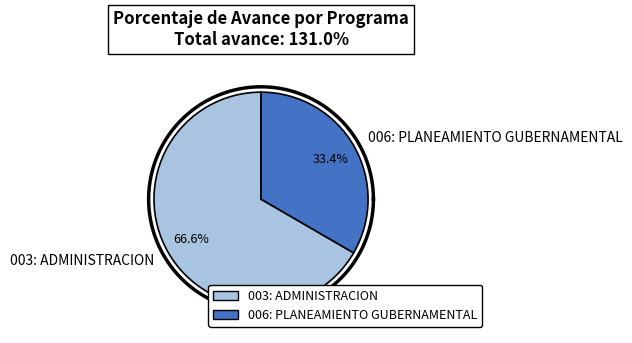

Which slice represents more than half of the pie?

003: ADMINISTRACION